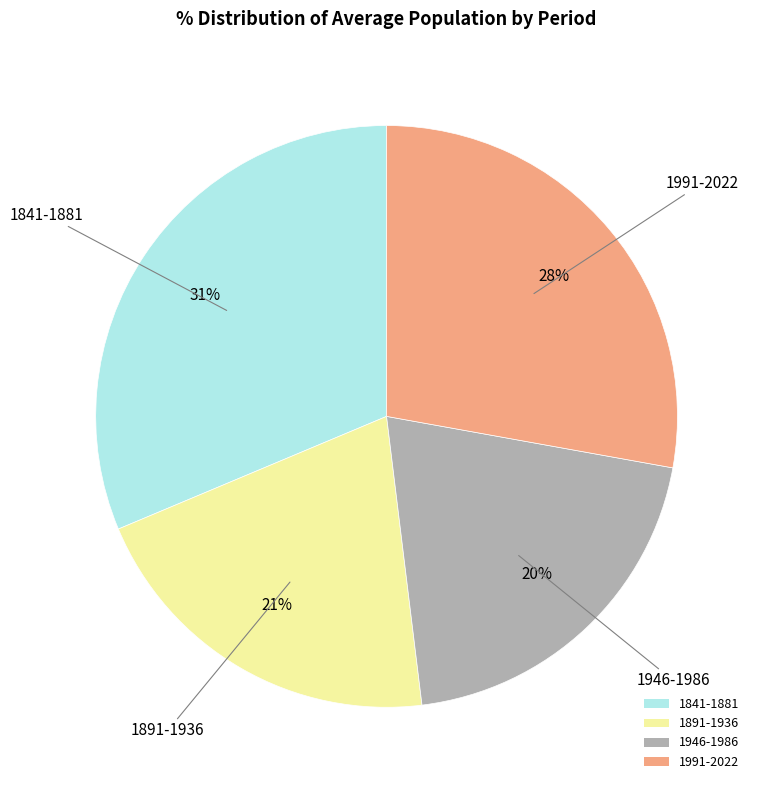

Is the sum of 1891-1936 and 1991-2022 greater than half?

No